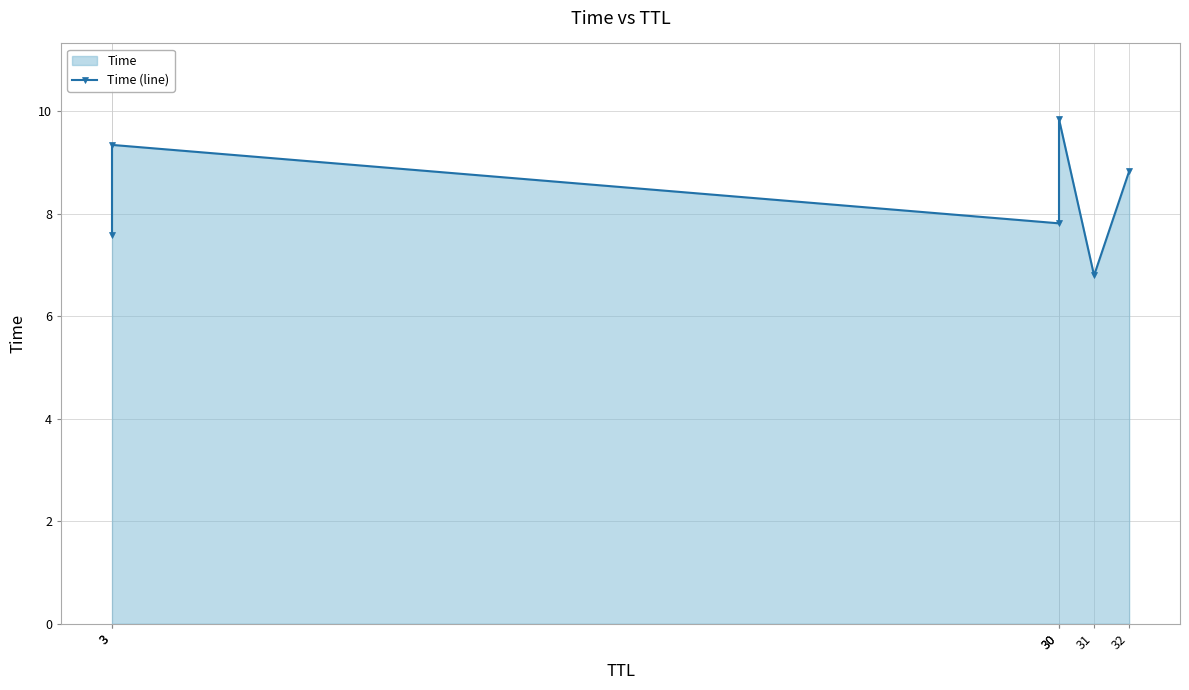

Is it true that the value at 32 is 8.8?

True